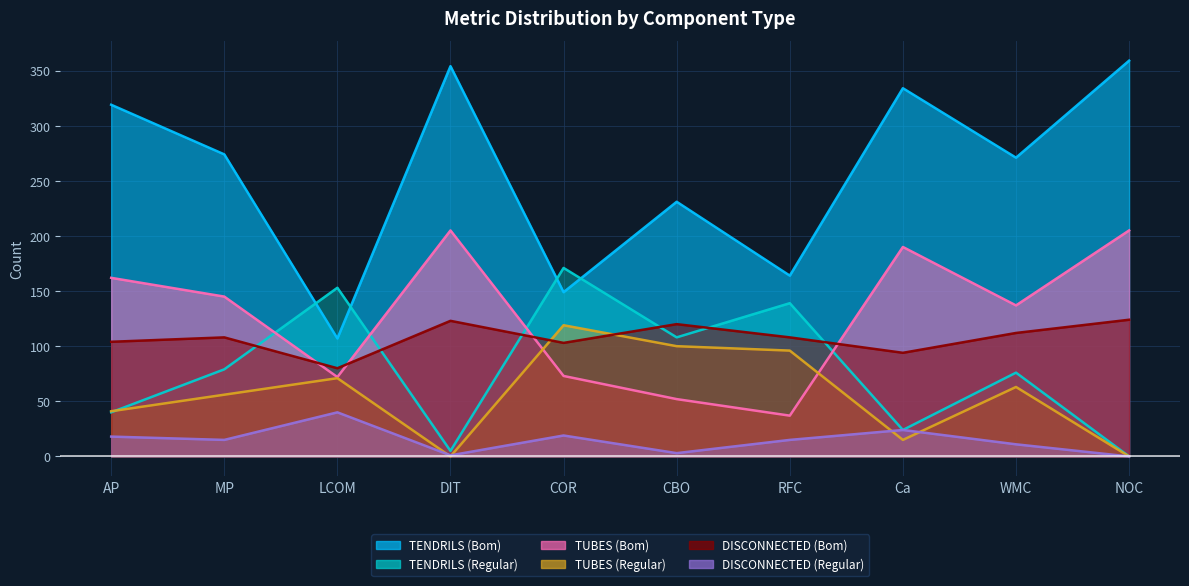

Reading left to right, extract all data points from this chart.

TENDRILS (Bom): AP=319	MP=274	LCOM=107	DIT=354	COR=149	CBO=231	RFC=164	Ca=334	WMC=271	NOC=359
TENDRILS (Regular): AP=40	MP=79	LCOM=153	DIT=5	COR=171	CBO=108	RFC=139	Ca=24	WMC=76	NOC=0
TUBES (Bom): AP=162	MP=145	LCOM=72	DIT=205	COR=73	CBO=52	RFC=37	Ca=190	WMC=137	NOC=205
TUBES (Regular): AP=41	MP=56	LCOM=71	DIT=0	COR=119	CBO=100	RFC=96	Ca=15	WMC=63	NOC=0
DISCONNECTED (Bom): AP=104	MP=108	LCOM=80	DIT=123	COR=103	CBO=120	RFC=108	Ca=94	WMC=112	NOC=124
DISCONNECTED (Regular): AP=18	MP=15	LCOM=40	DIT=1	COR=19	CBO=3	RFC=15	Ca=24	WMC=11	NOC=0